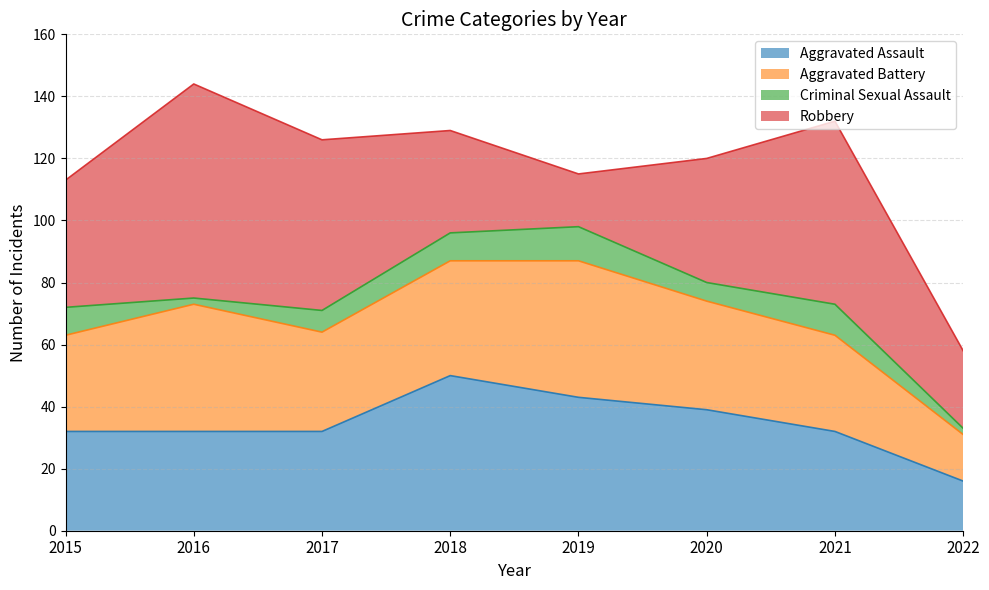

What value does the Aggravated Battery series have at 2019?

44